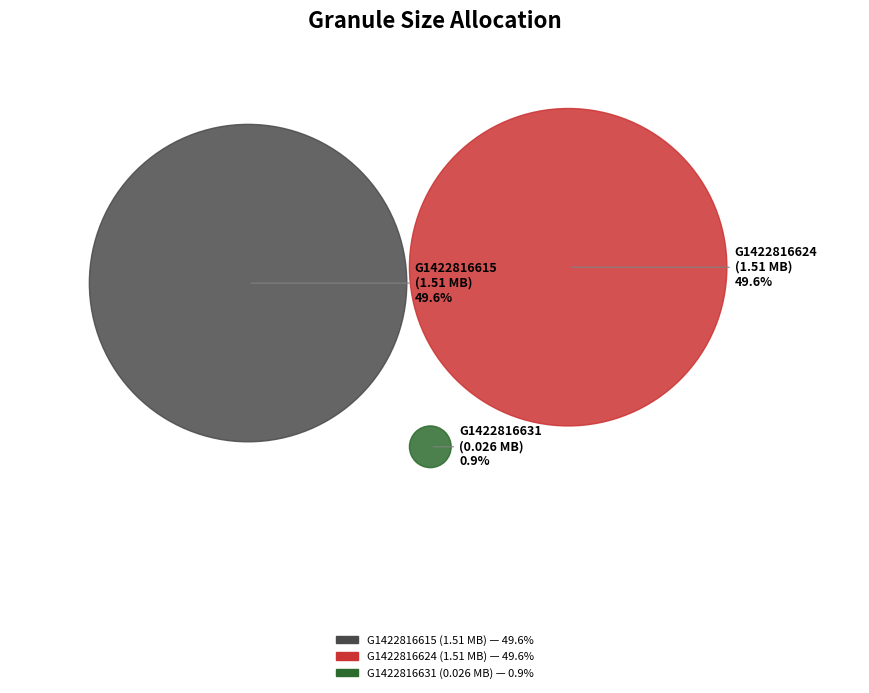

How many slices are in this pie chart?

3